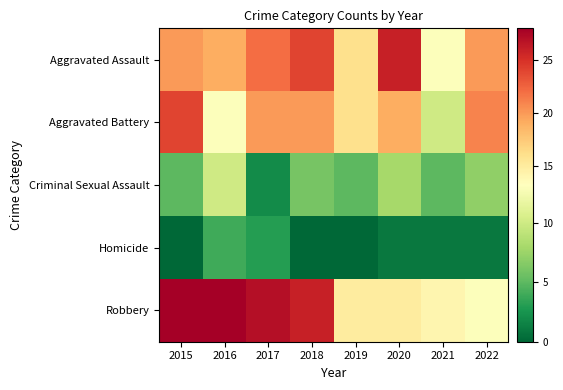

At how many categories does at least one series exceed 16?

6